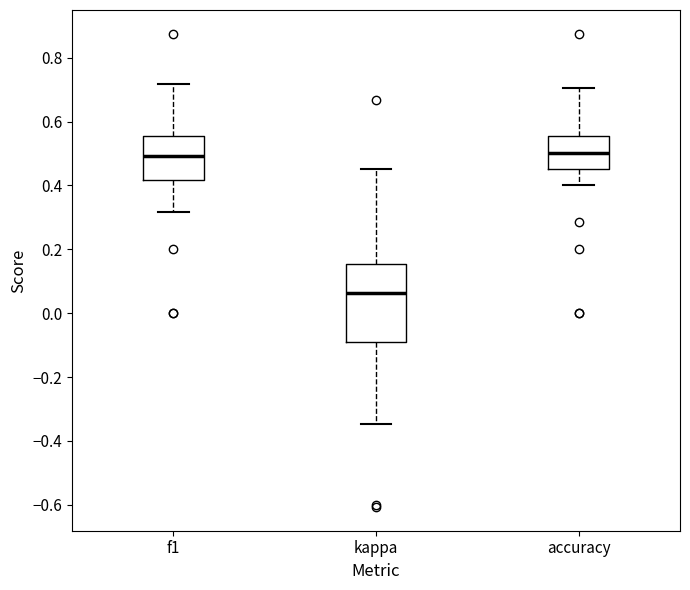

Reading left to right, transcribe this box plot: for each box, give where its median line is, the range the box spans, and where its two whiskers end, as read against the y-axis. The values are not printed on the chart, so give them approximately, as read against the axis.

f1: median 0.50, box 0.42 to 0.56, whiskers 0.32 to 0.72
kappa: median 0.06, box -0.10 to 0.16, whiskers -0.34 to 0.46
accuracy: median 0.50, box 0.46 to 0.56, whiskers 0.40 to 0.70